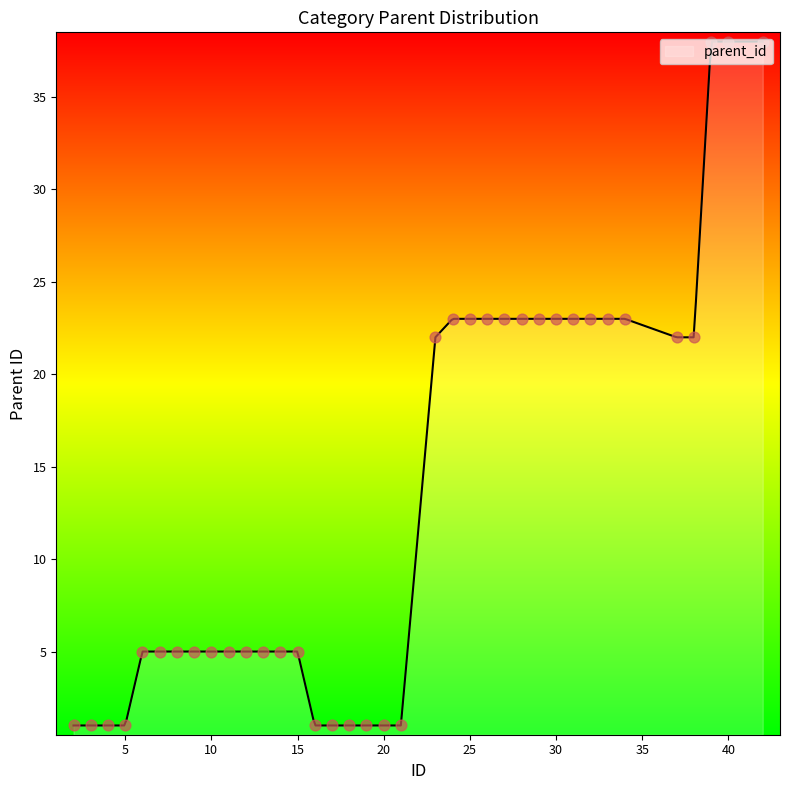

Approximately how many times larger is the value at 39 compared to 17?

38.0